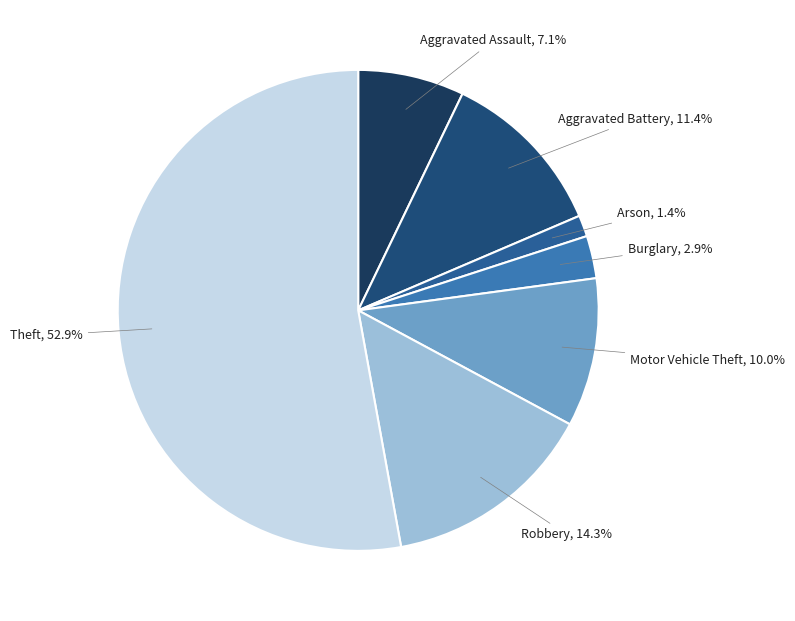

How many slices are in this pie chart?

7